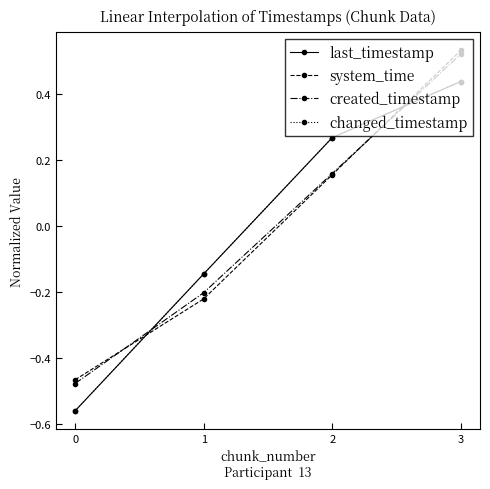

At which label does system_time reach its peak?

3